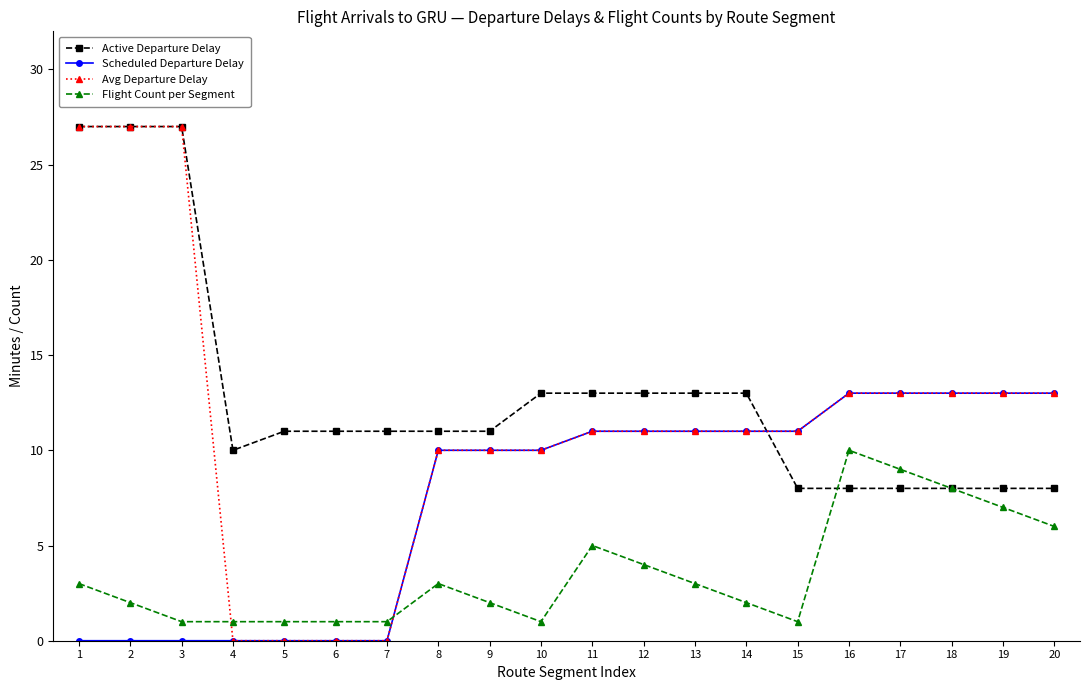

Does the chart have visible grid lines?

No